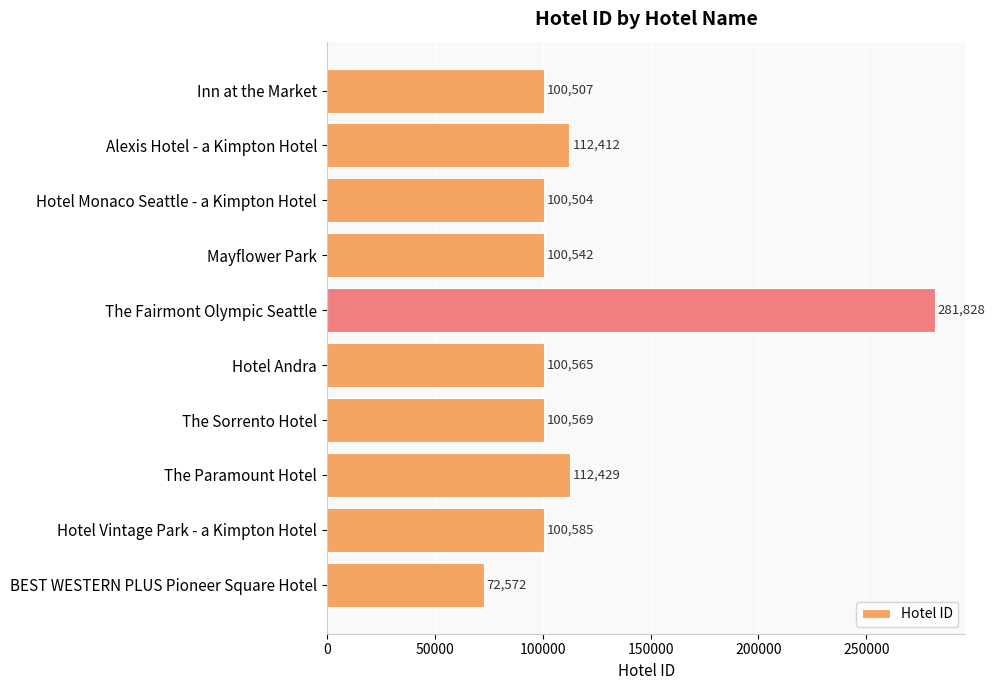

List the labels in order of value, largest first.

The Fairmont Olympic Seattle, The Paramount Hotel, Alexis Hotel - a Kimpton Hotel, Hotel Vintage Park - a Kimpton Hotel, The Sorrento Hotel, Hotel Andra, Mayflower Park, Inn at the Market, Hotel Monaco Seattle - a Kimpton Hotel, BEST WESTERN PLUS Pioneer Square Hotel